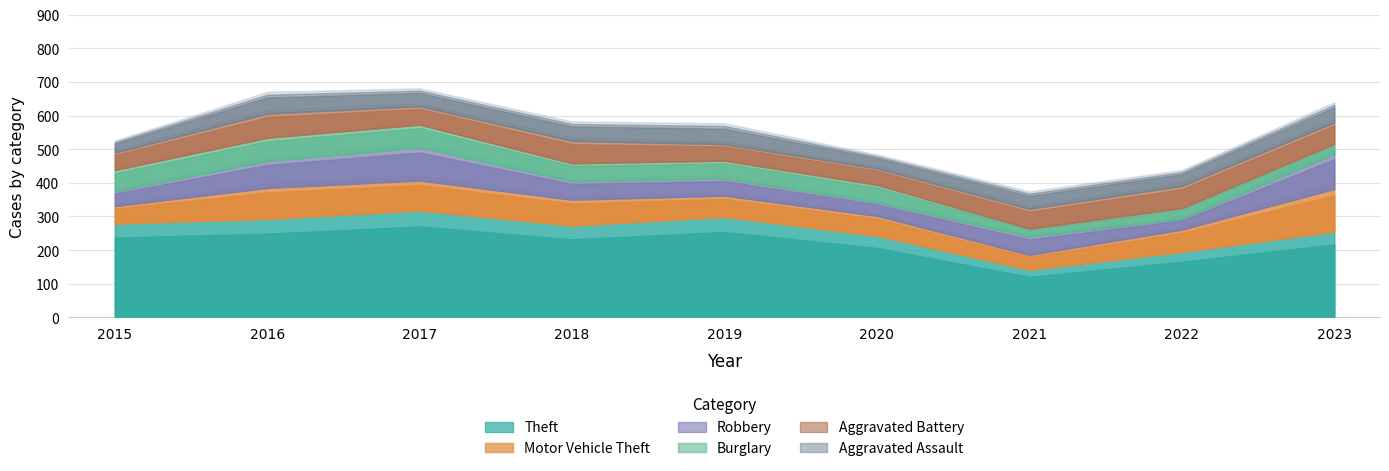

What is the value of the Robbery point at the 2nd from the left?

80